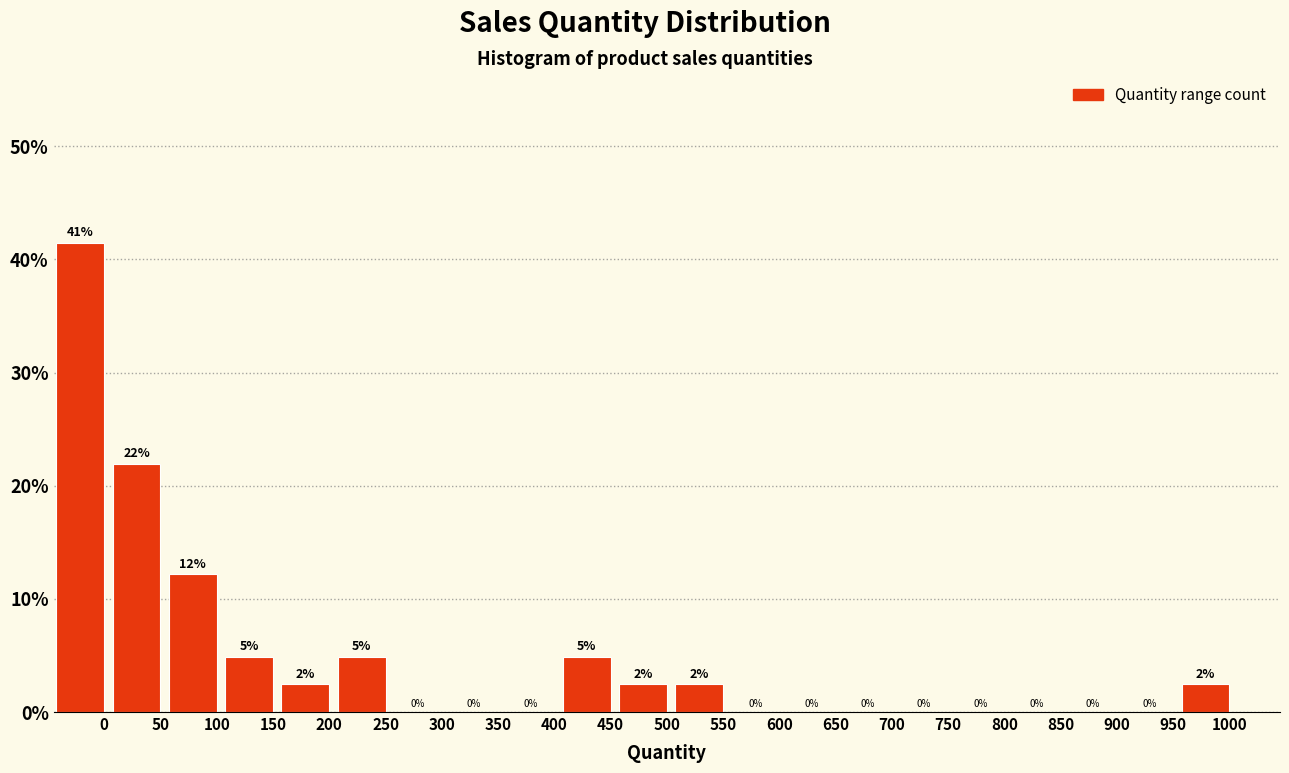

Which has a higher value, 100 or 1000?

100